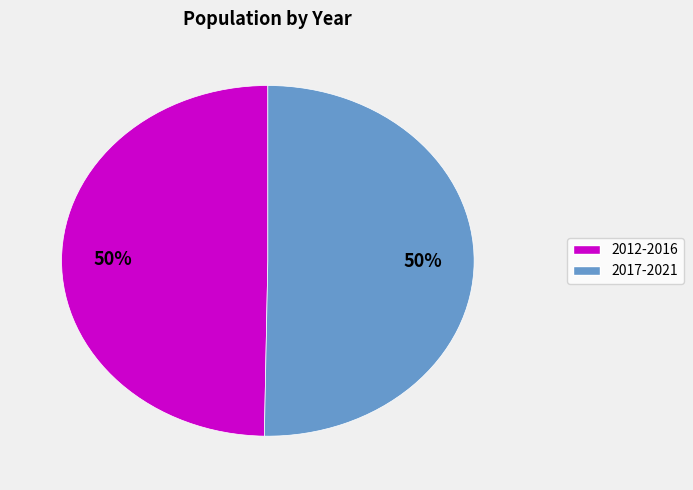

To the nearest percent, what is the average slice percentage?

50%